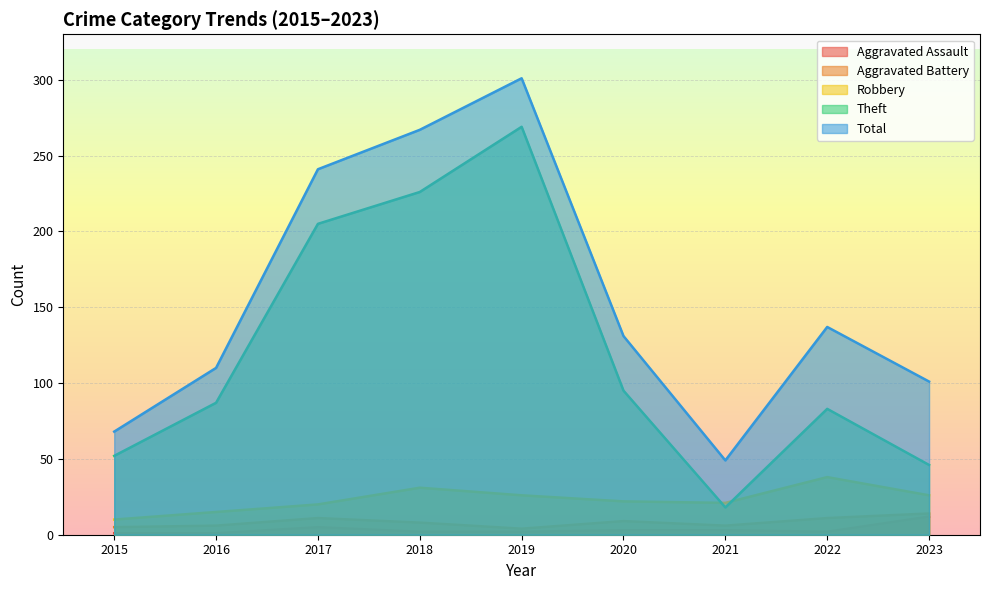

What is the difference between the Robbery values at 2017 and 2023?

6